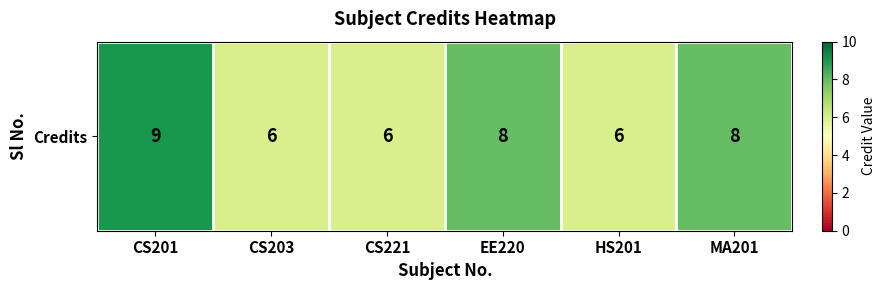

What is the sum of the values at CS221 and EE220?

14